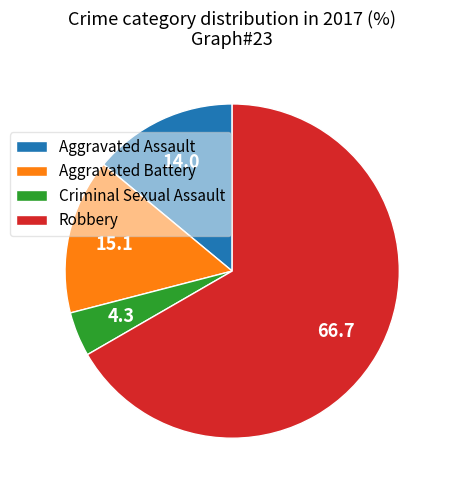

True or false: Criminal Sexual Assault accounts for 4% of the total.

True